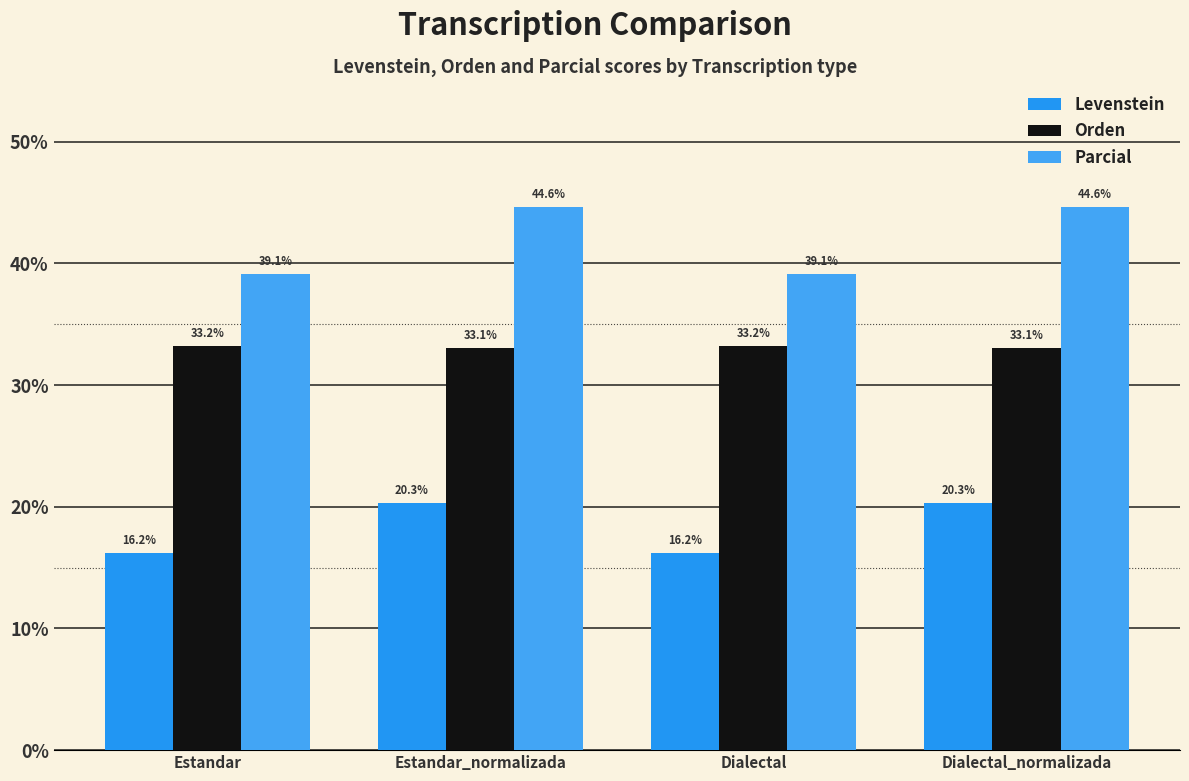

Which has a higher value, Dialectal or Estandar?

Dialectal